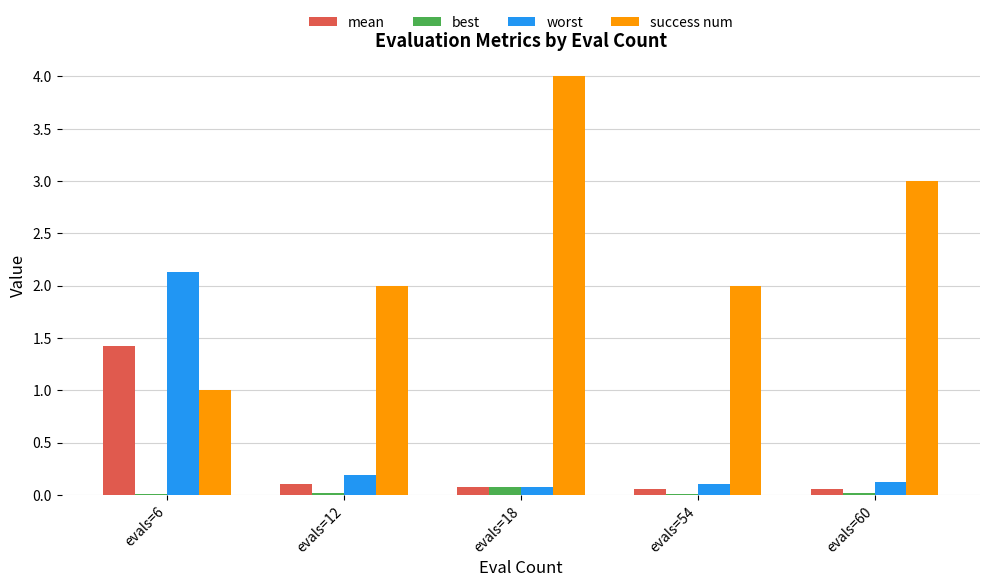

Which series has the widest spread of values?

success num